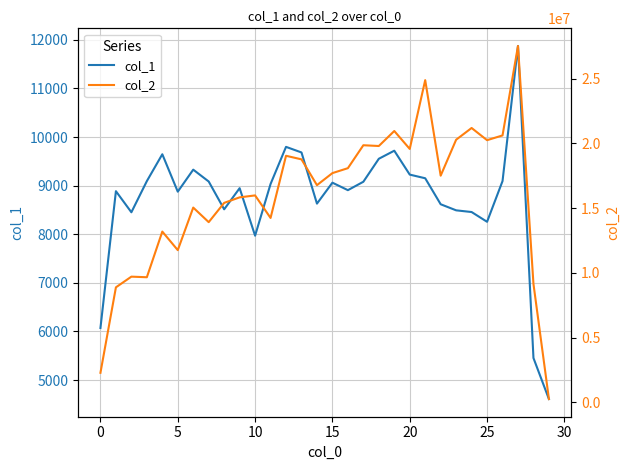

Does the chart display data point markers on the line(s)?

No